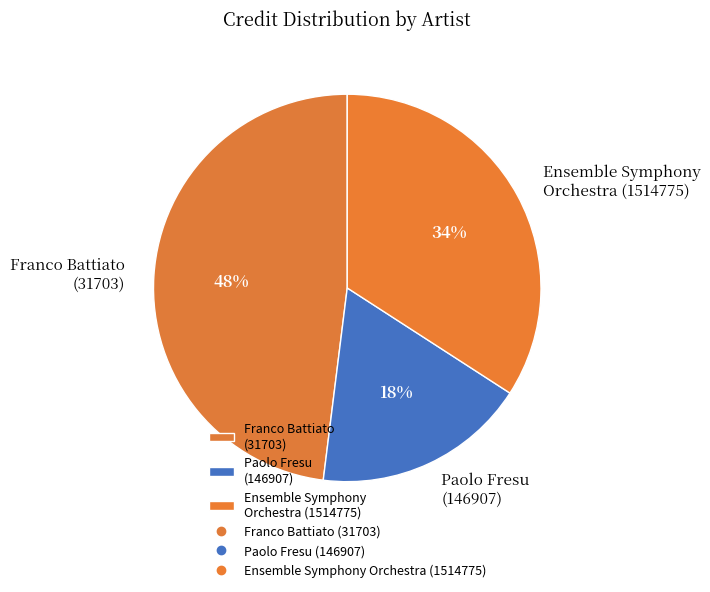

How many segments does this pie chart have?

3